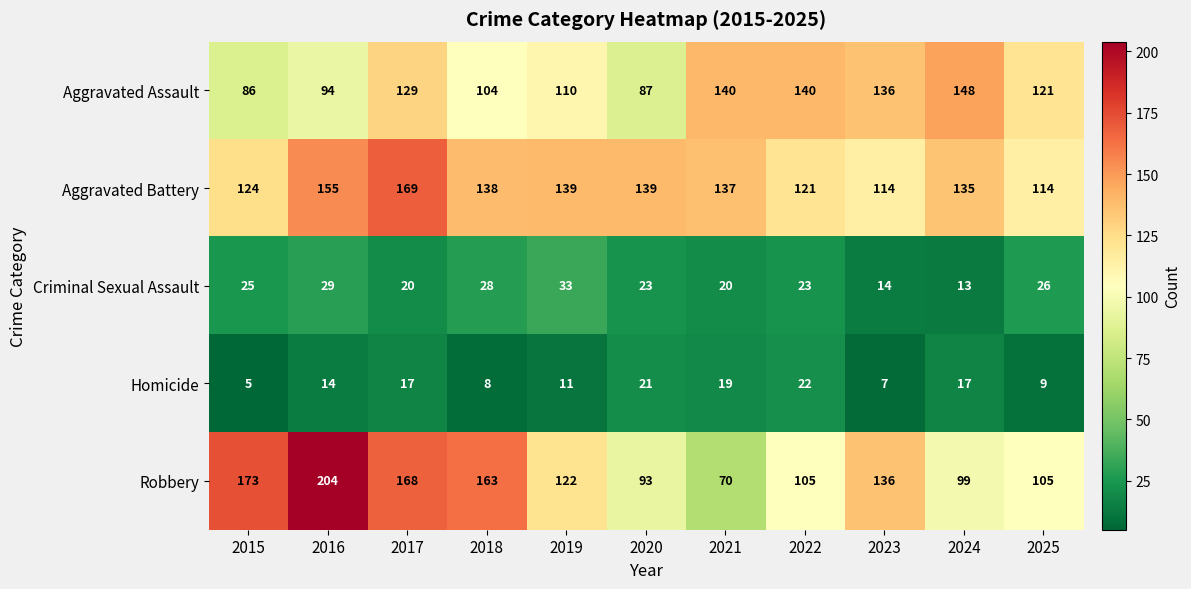

Rank the series at 2015 from lowest to highest value.

Homicide, Criminal Sexual Assault, Aggravated Assault, Aggravated Battery, Robbery